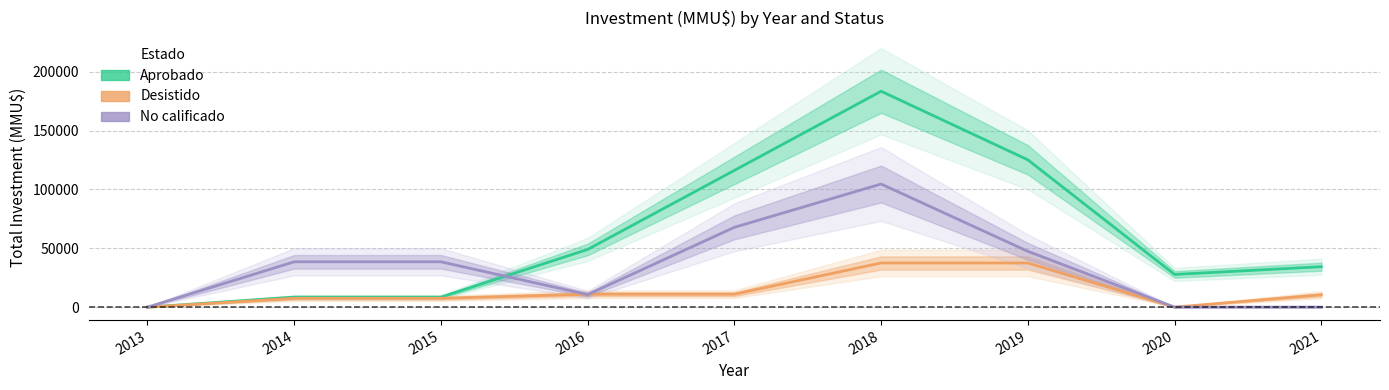

What is the total value across all series at 2019?

210008.5